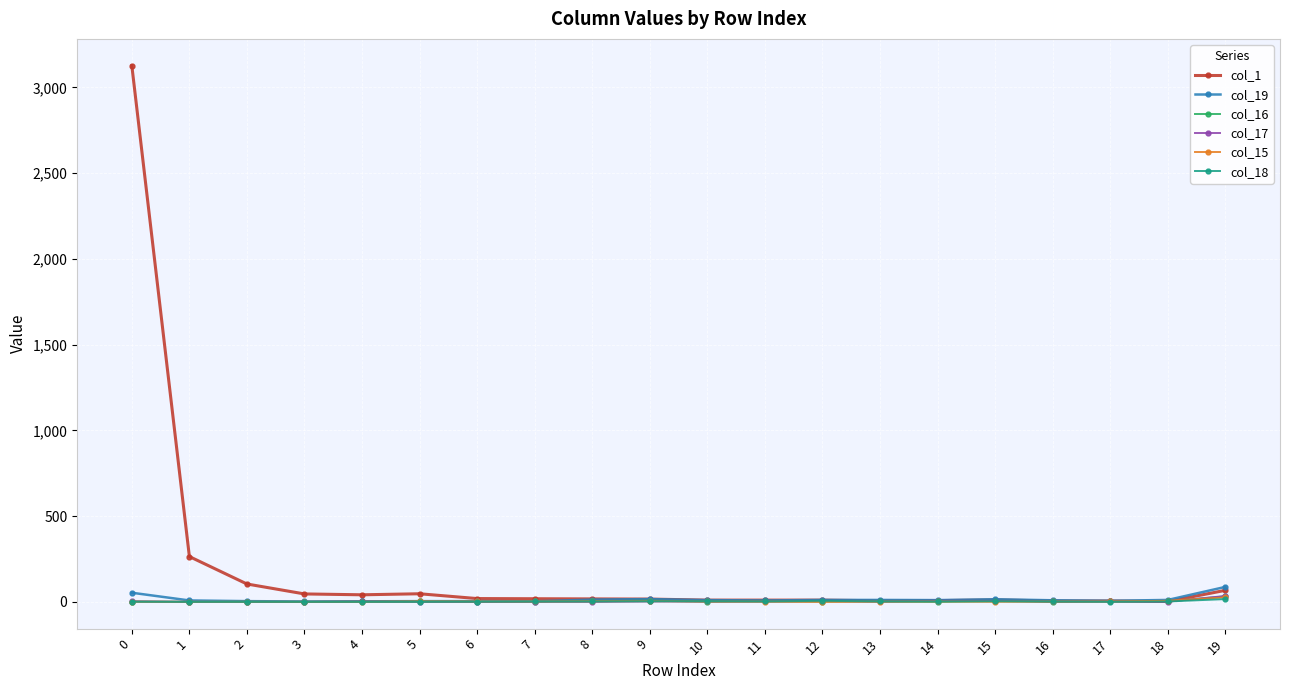

What are all the series names shown in the legend?

col_1, col_19, col_16, col_17, col_15, col_18